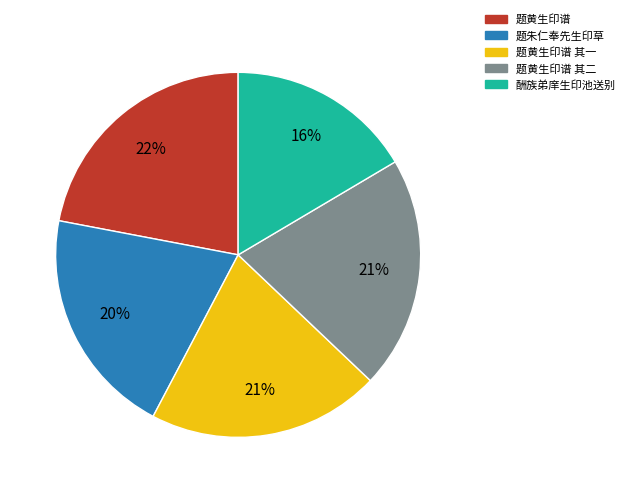

Does 题朱仁奉先生印草 account for over 50% of the chart?

No